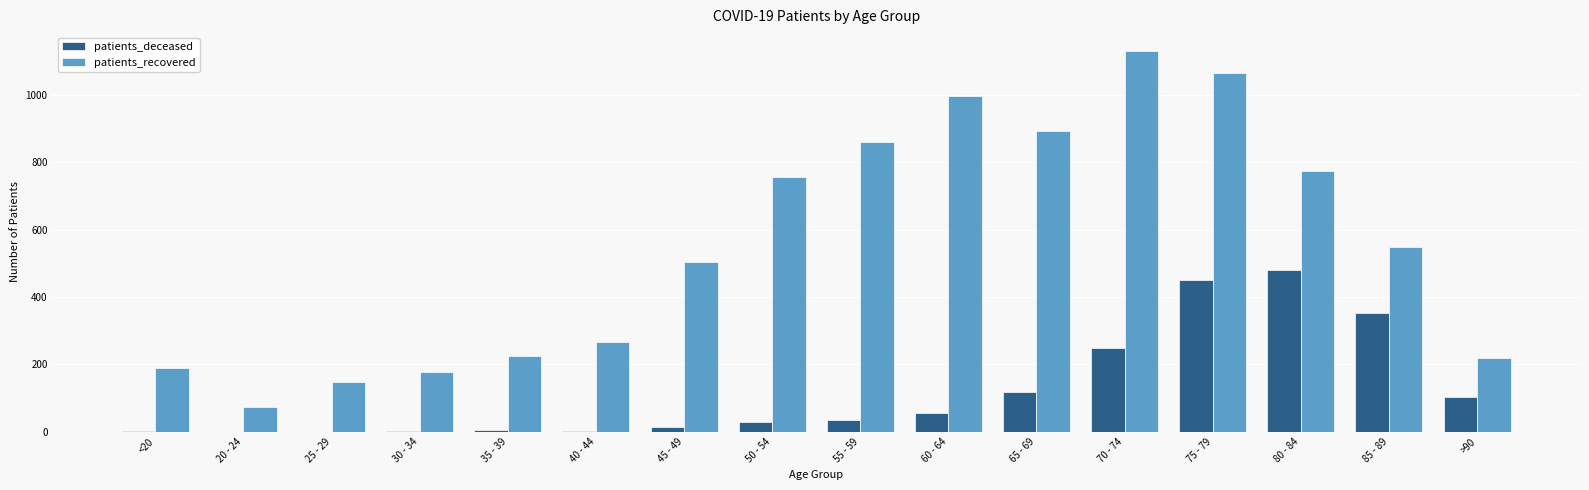

At which category is the sum across all series the highest?

75 - 79